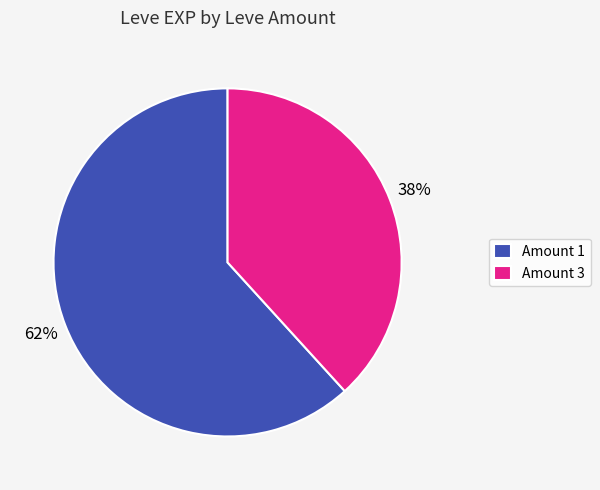

To the nearest percent, what is the difference between the largest and smallest slice percentages?

24%